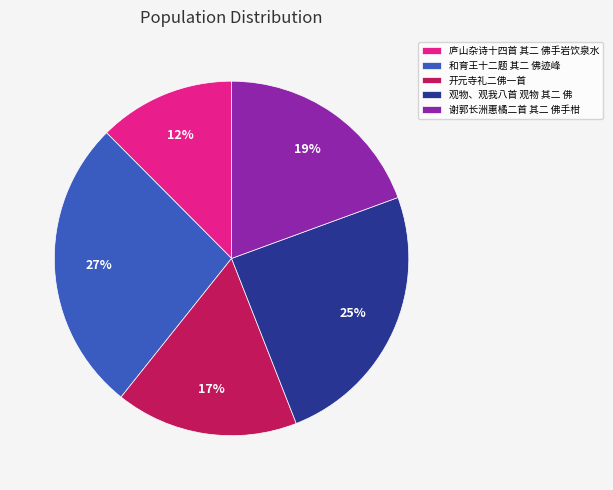

Is 庐山杂诗十四首 其二 佛手岩饮泉水 the majority of the pie?

No